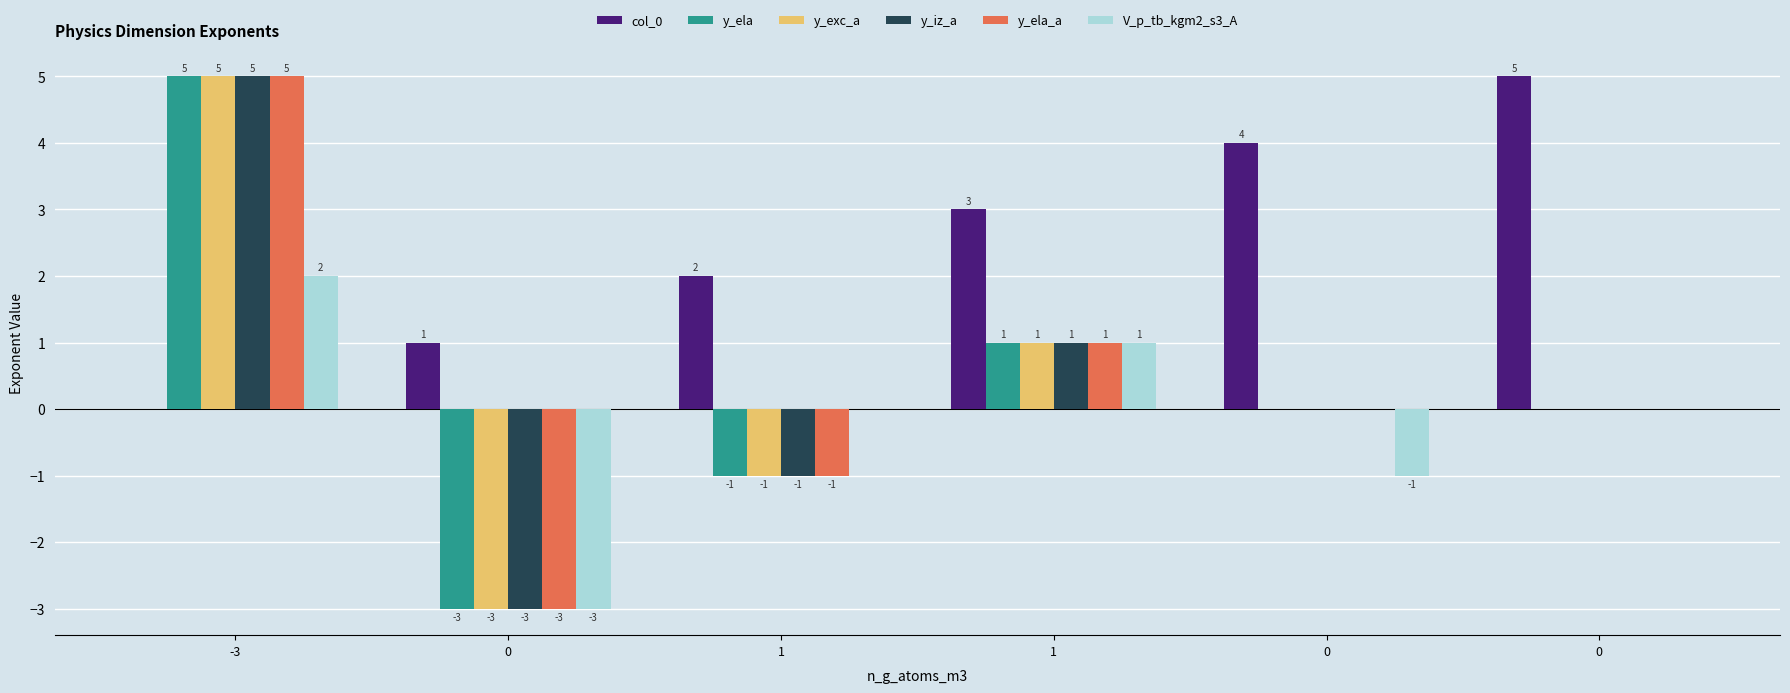

What is the minimum value shown in the chart?

-3